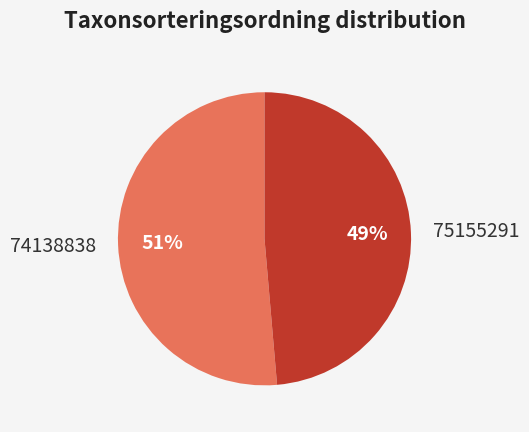

Rank the categories by value from lowest to highest.

75155291, 74138838